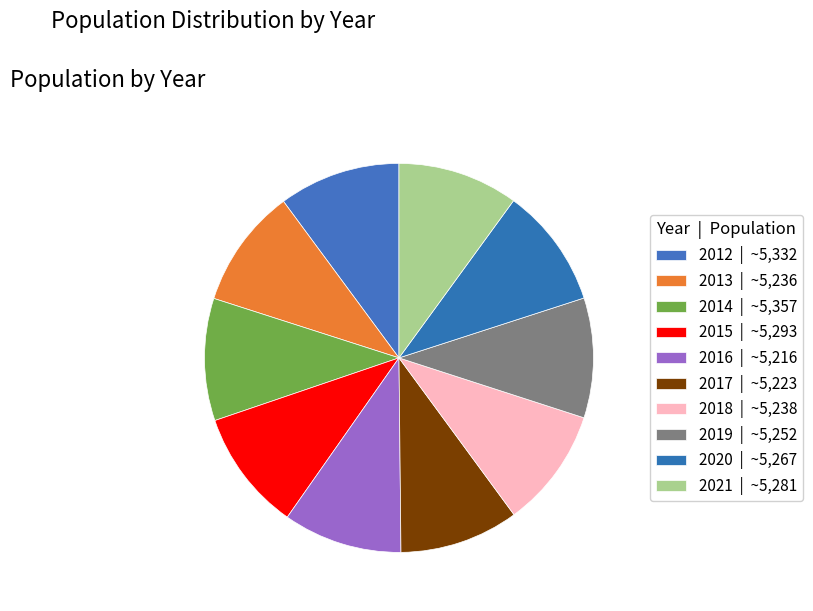

Which has a higher value, 2013 or 2014?

2014